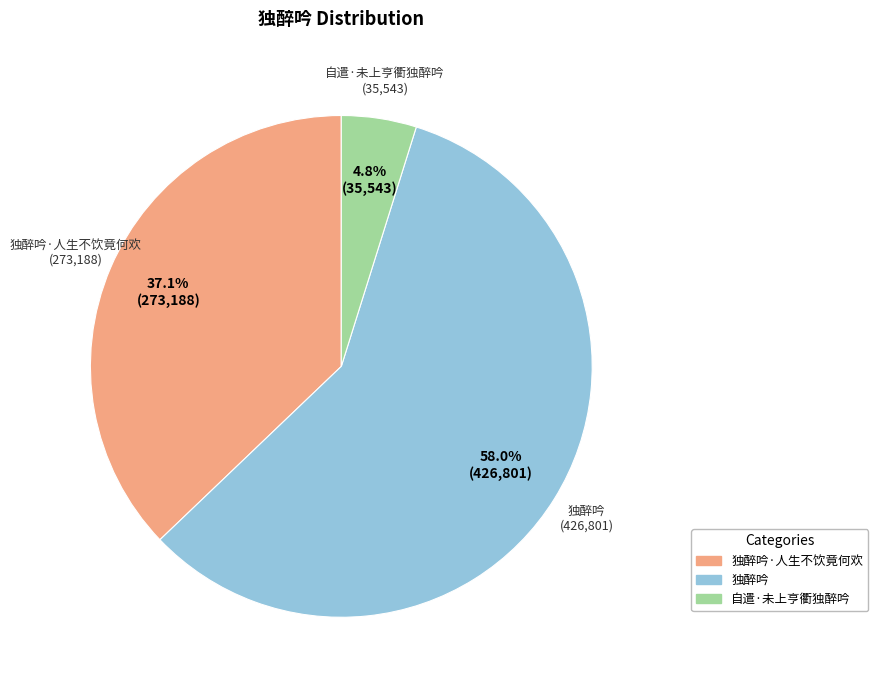

Does any single category account for the majority?

Yes